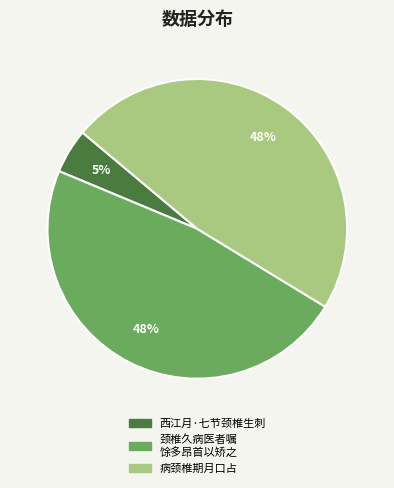

To the nearest percent, what is the combined percentage of 西江月·七节颈椎生刺 and 病颈椎期月口占?

52%